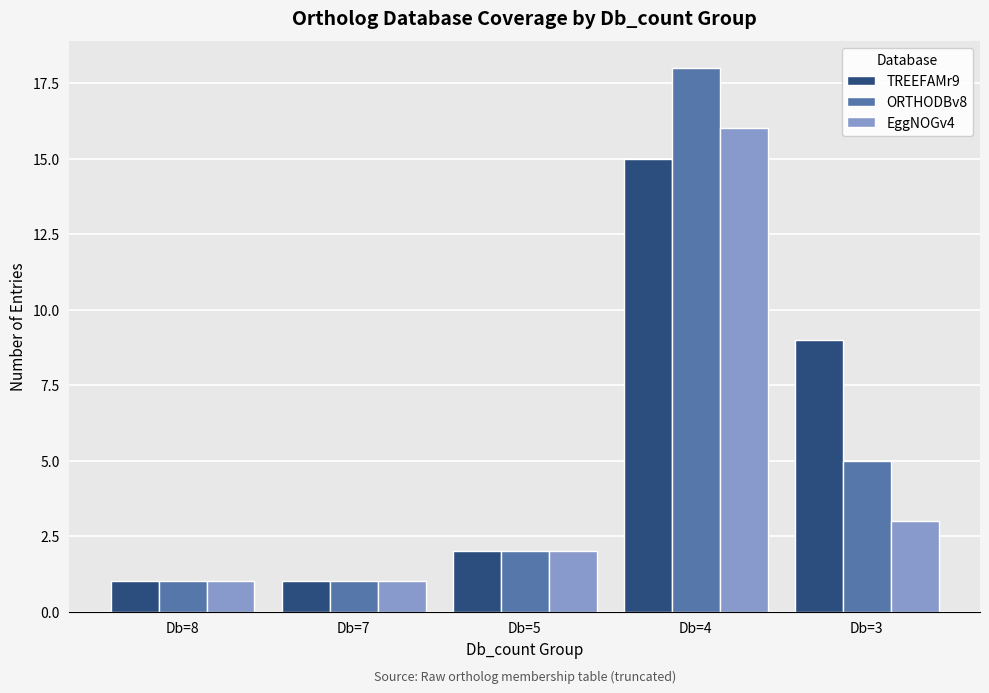

Is the value of TREEFAMr9 at Db=7 greater than the value of ORTHODBv8 at Db=4?

No